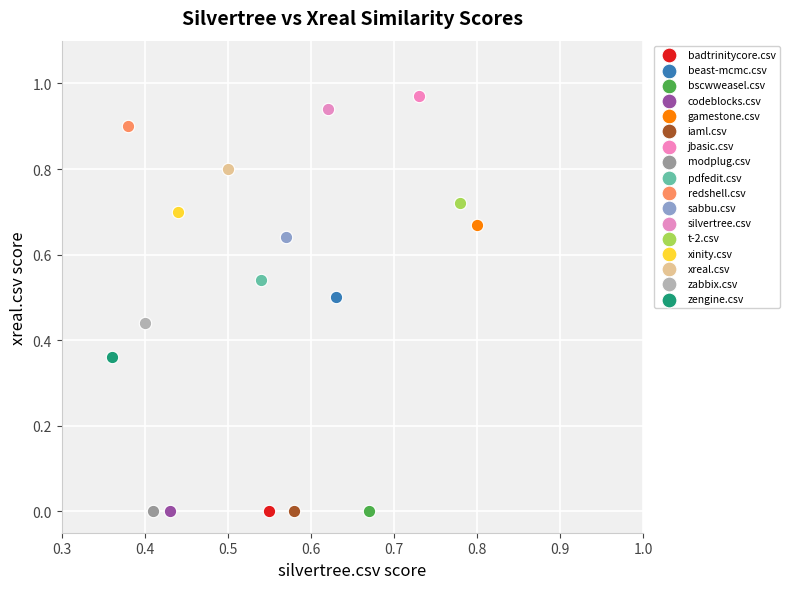

What are all the series names shown in the legend?

badtrinitycore.csv, beast-mcmc.csv, bscwweasel.csv, codeblocks.csv, gamestone.csv, iaml.csv, jbasic.csv, modplug.csv, pdfedit.csv, redshell.csv, sabbu.csv, silvertree.csv, t-2.csv, xinity.csv, xreal.csv, zabbix.csv, zengine.csv